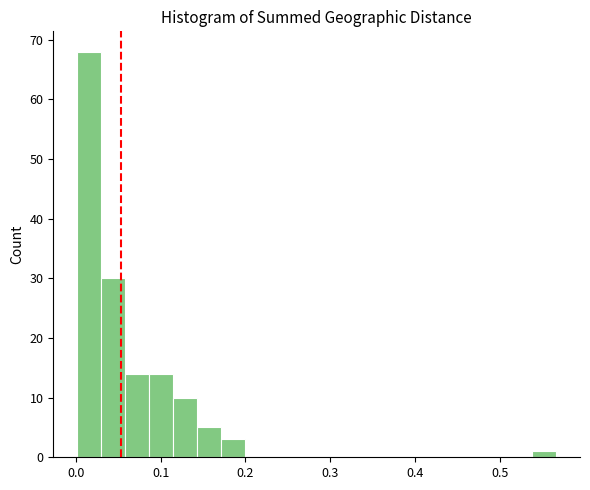

Read against the x-axis, roughly where is the centre of the tallest bar?

0.02